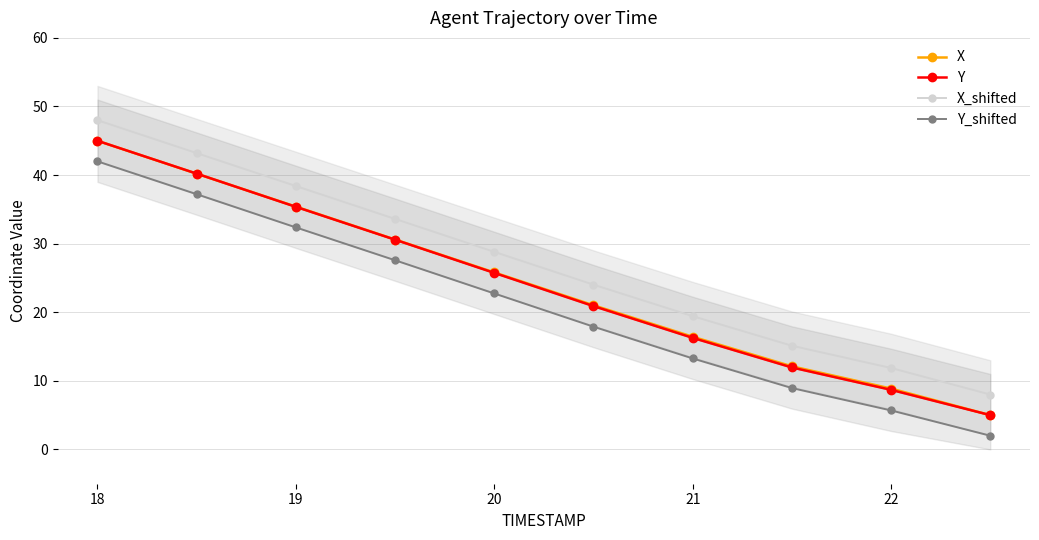

What is the difference between the maximum and minimum values in the X_shifted series?

40.0